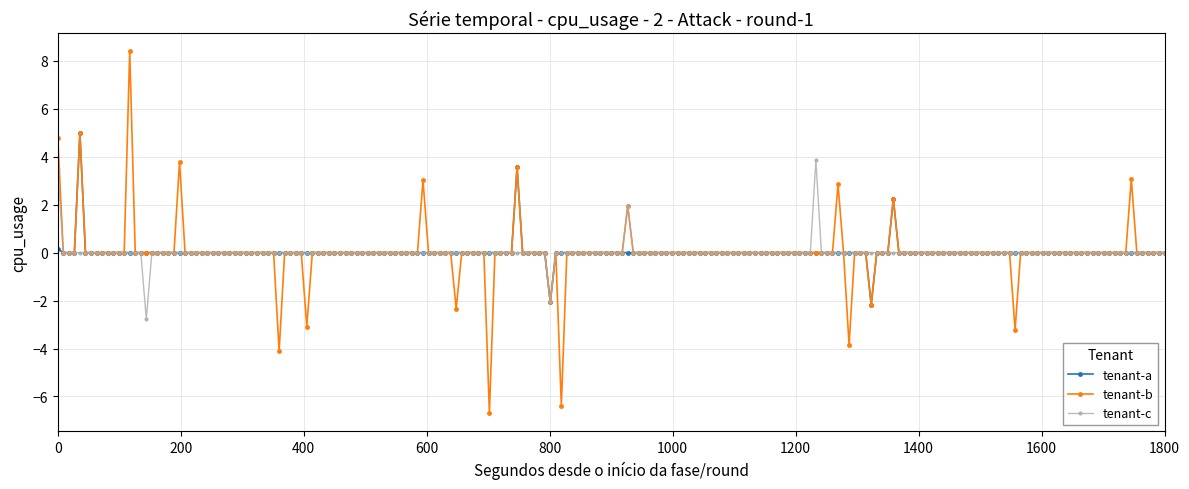

How many series are shown in this chart?

3